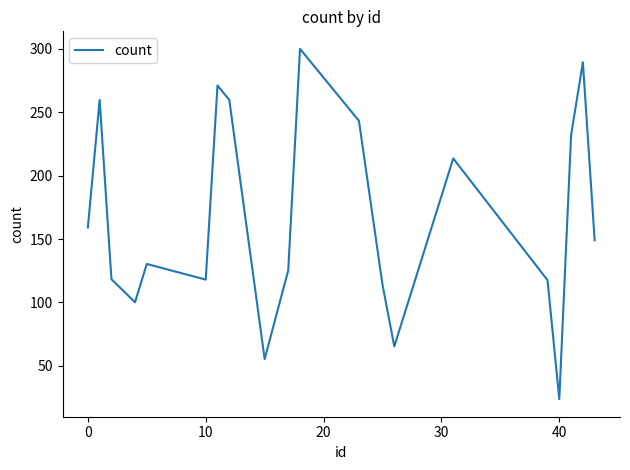

How many lines are shown in the chart?

1